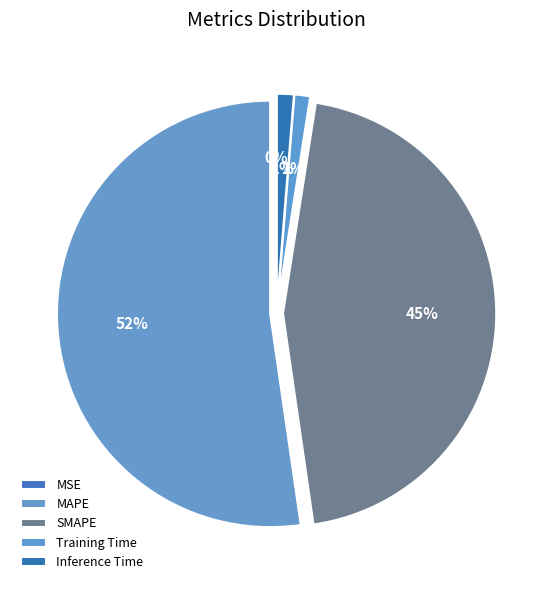

Which category has the biggest portion of the pie?

MAPE